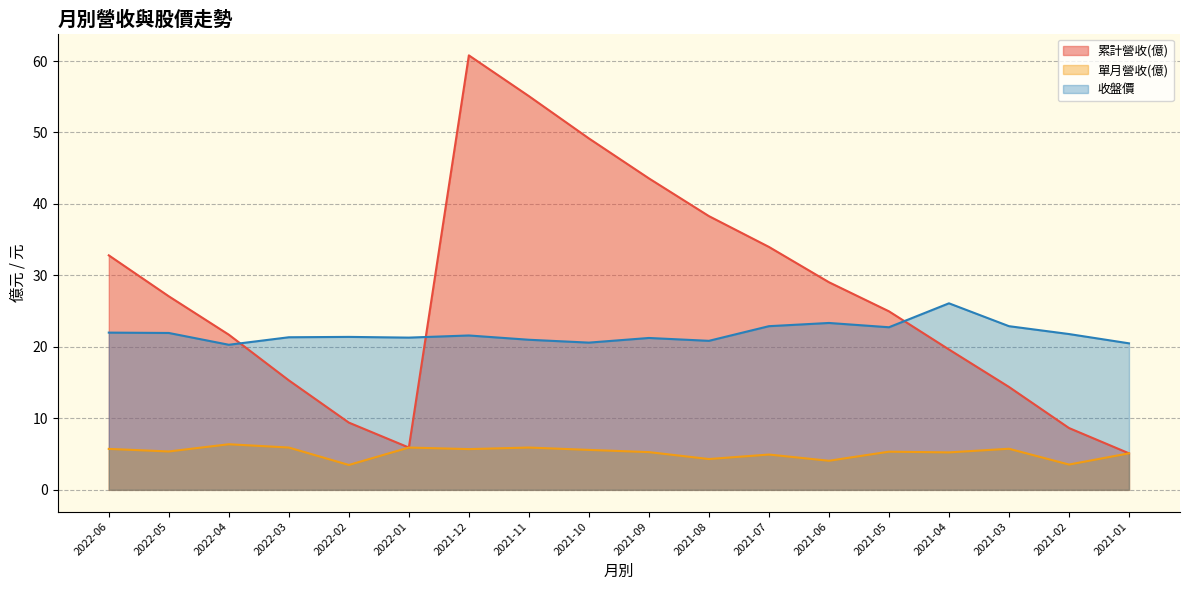

What is the value of the 收盤價 point at the 7th from the left?

21.6